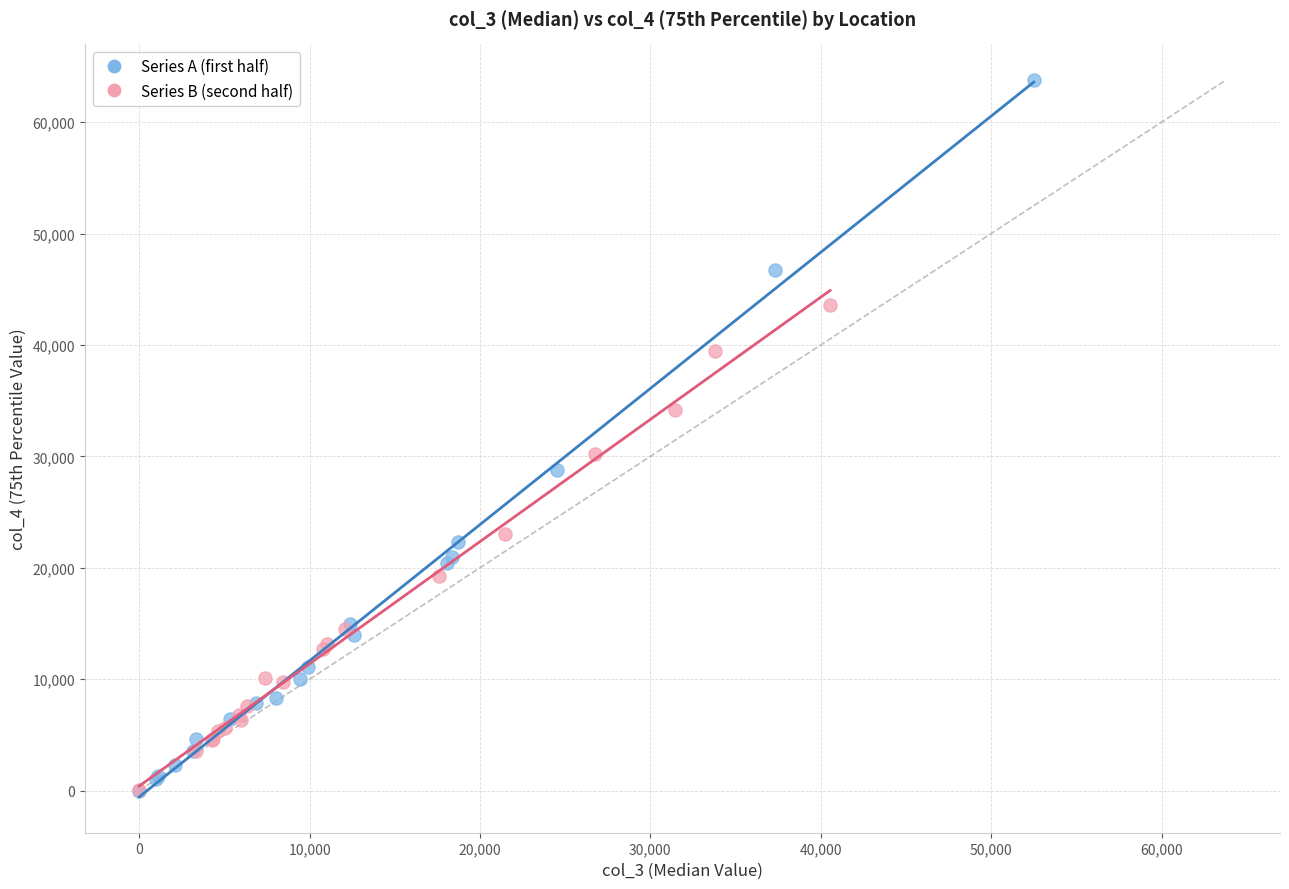

Which series contains the highest Y value?

Series A (first half)